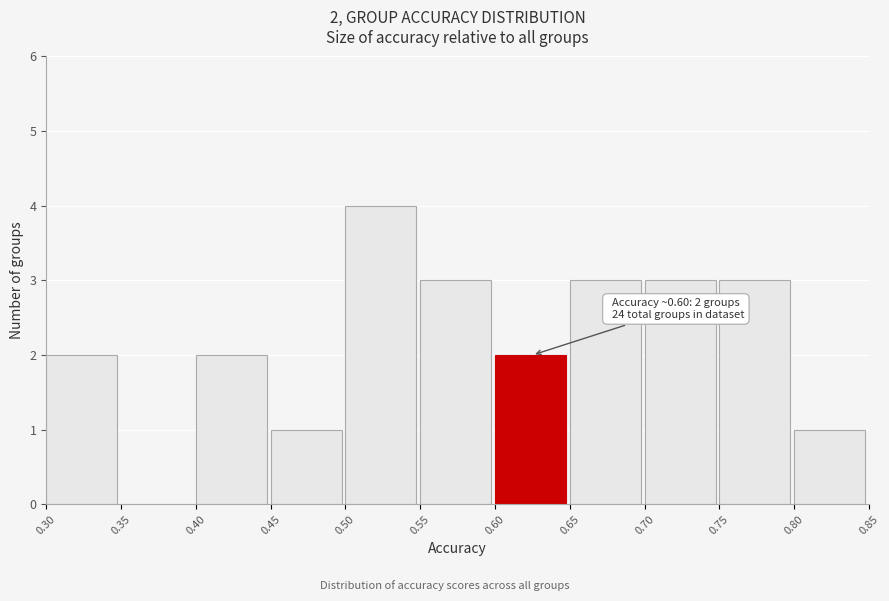

Over which range of the x-axis is the bar tallest?

0.50 to 0.55